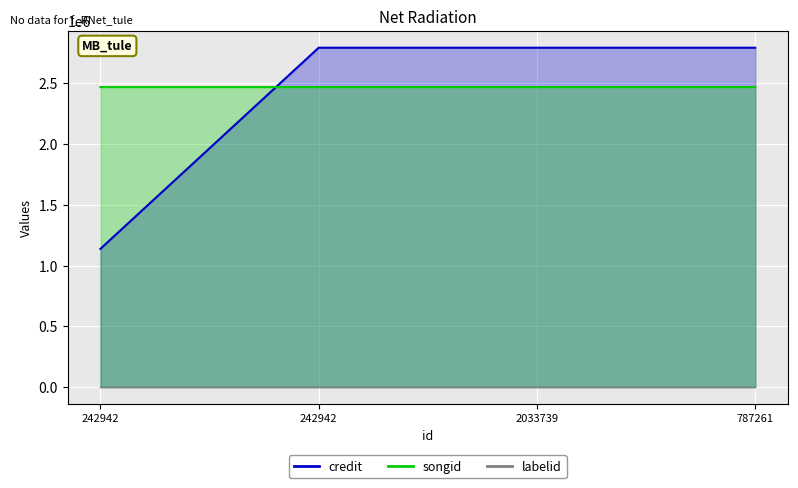

List the labels in order of credit value, smallest first.

242942, 242942, 2033739, 787261